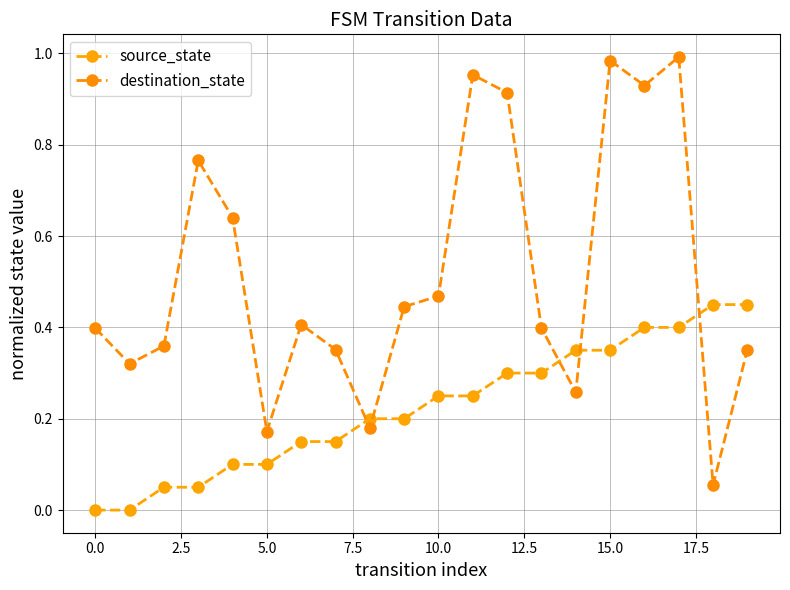

How many lines are shown in the chart?

2